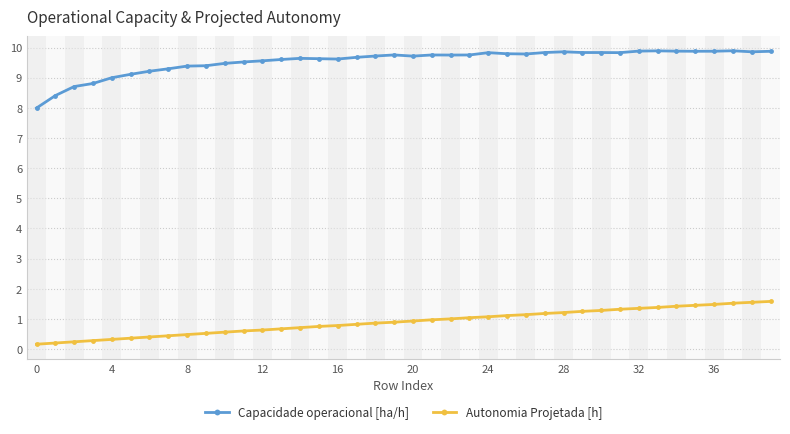

True or false: Autonomia Projetada [h] and Capacidade operacional [ha/h] cross at least once.

False